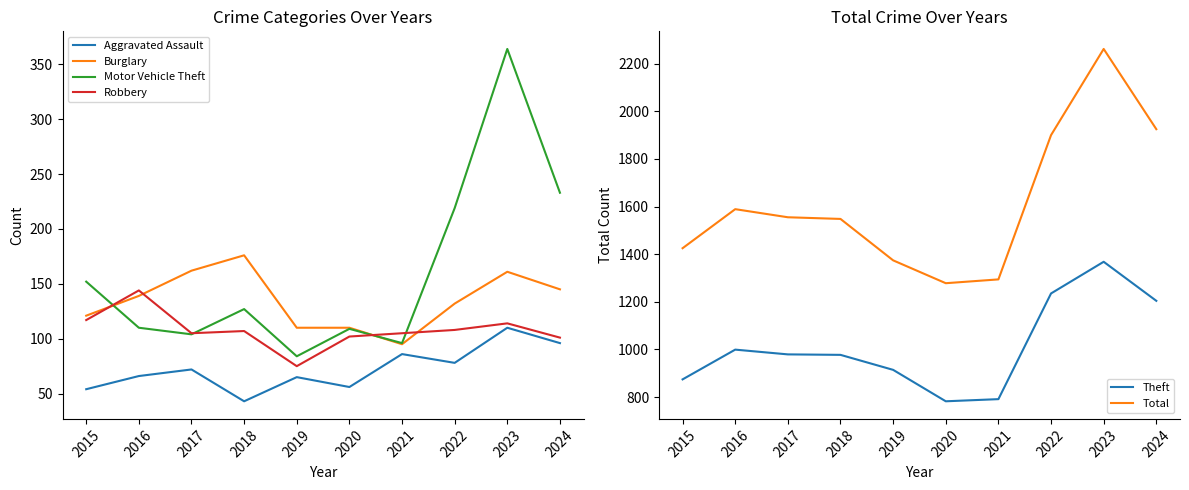

What is the total value across all series at 2023?

4379